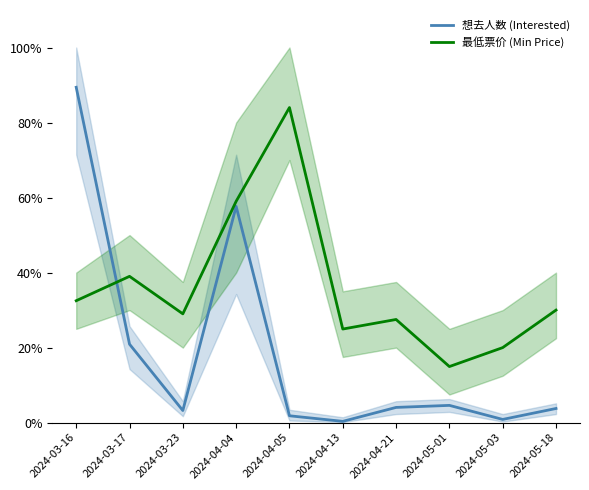

How many data points does each series have?

10